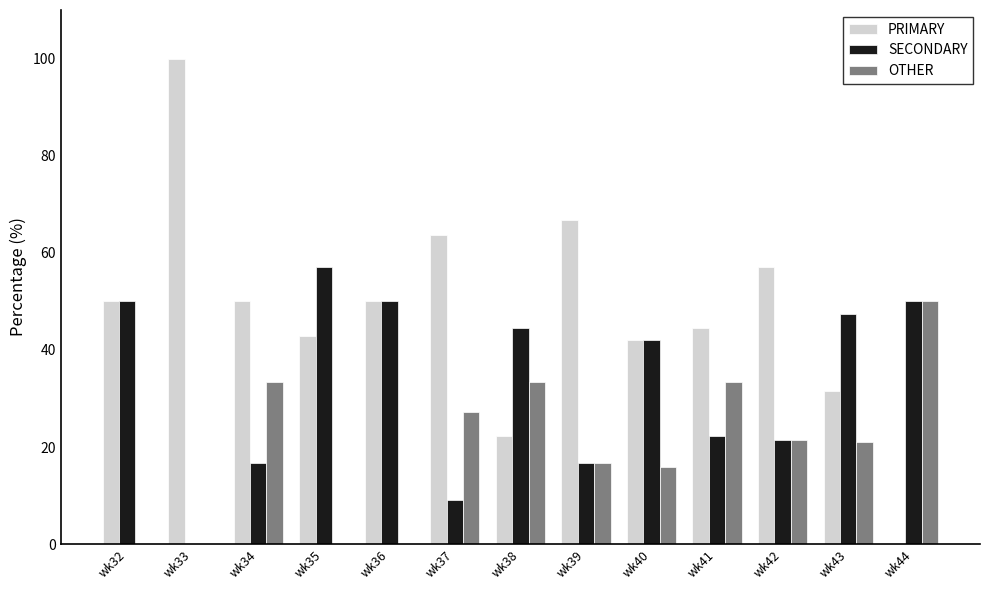

Are the bars horizontal?

No